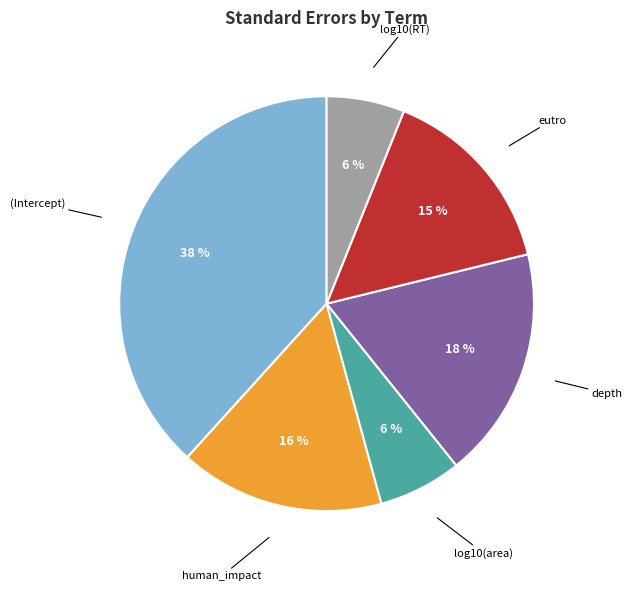

Is there any slice that represents more than half of the pie?

No